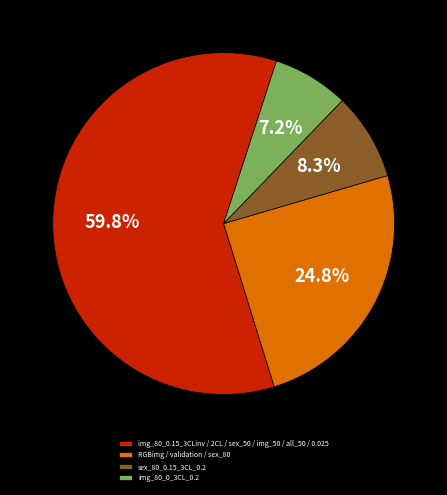

Between RGBimg / validation / sex_80 and img_80_0_3CL_0.2, which is larger?

RGBimg / validation / sex_80